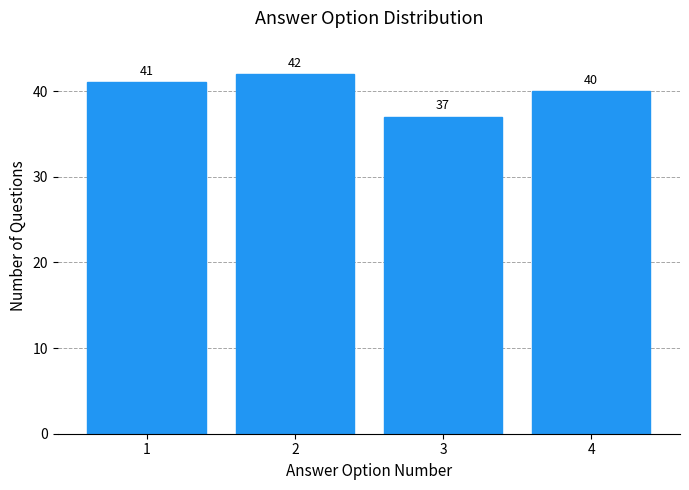

Reading left to right, extract all data points from this chart.

1=41	2=42	3=37	4=40